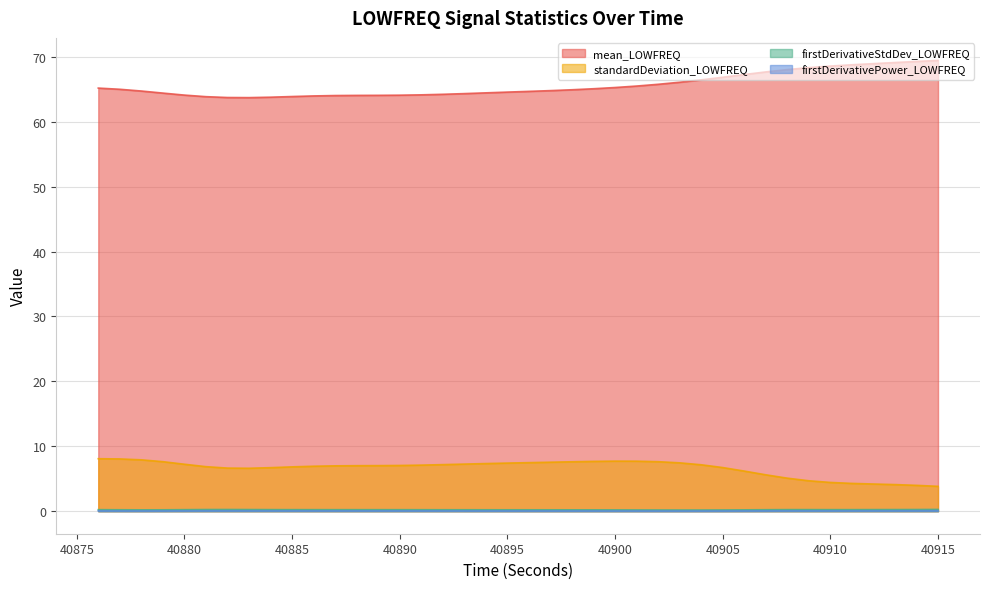

True or false: standardDeviation_LOWFREQ and firstDerivativePower_LOWFREQ cross at least once.

False